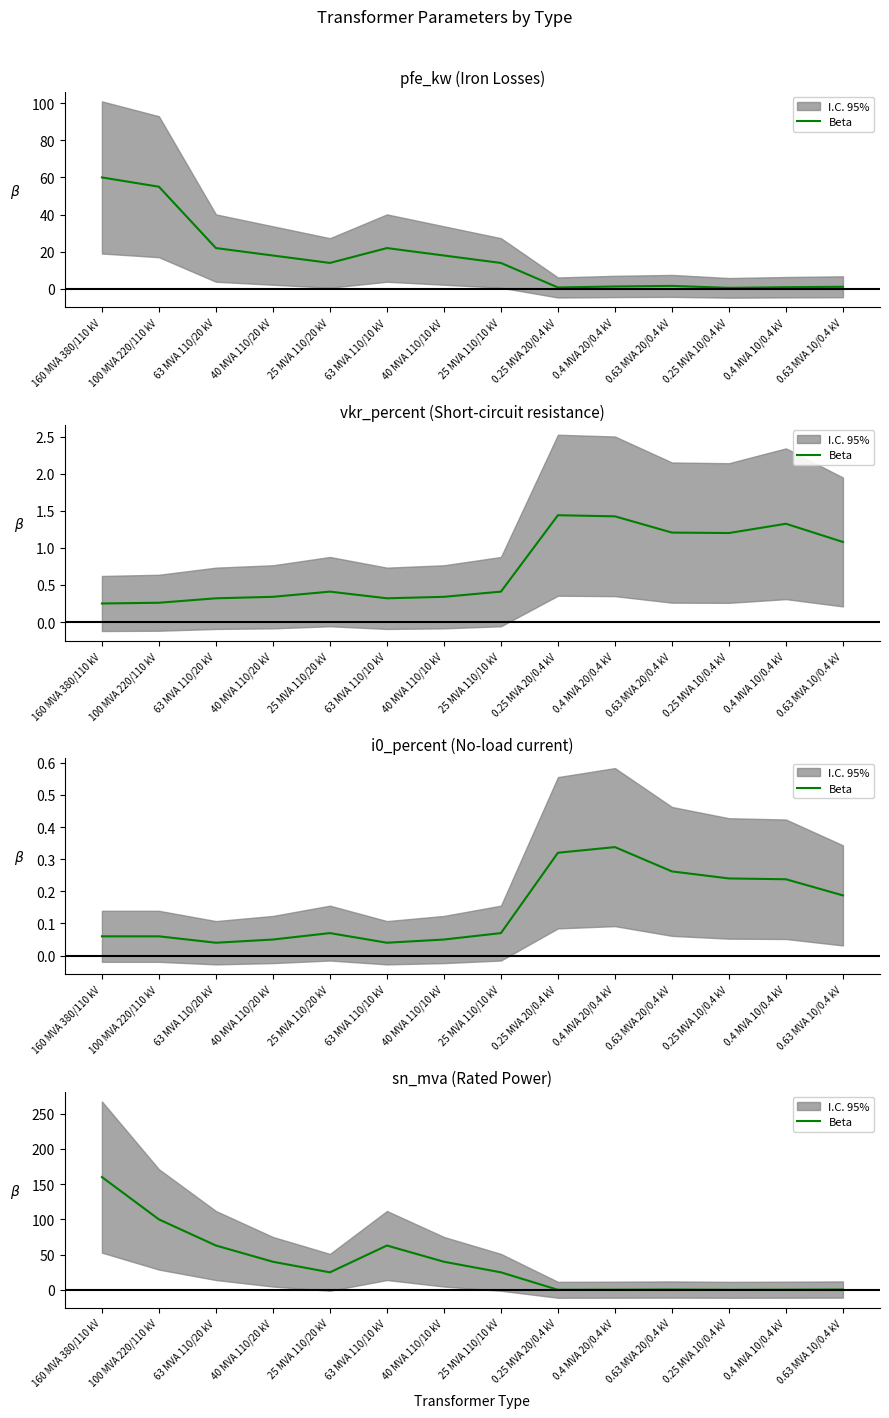

True or false: the data shows 0.4 at 0.4 MVA 20/0.4 kV.

True